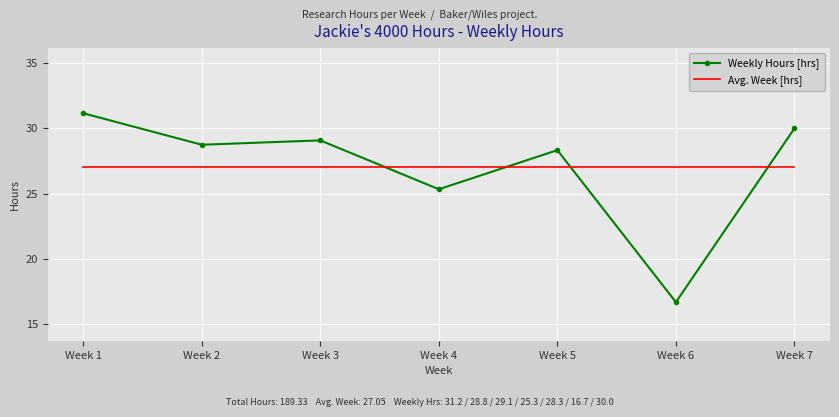

Which series changed the most between Week 1 and Week 2?

Weekly Hours [hrs]